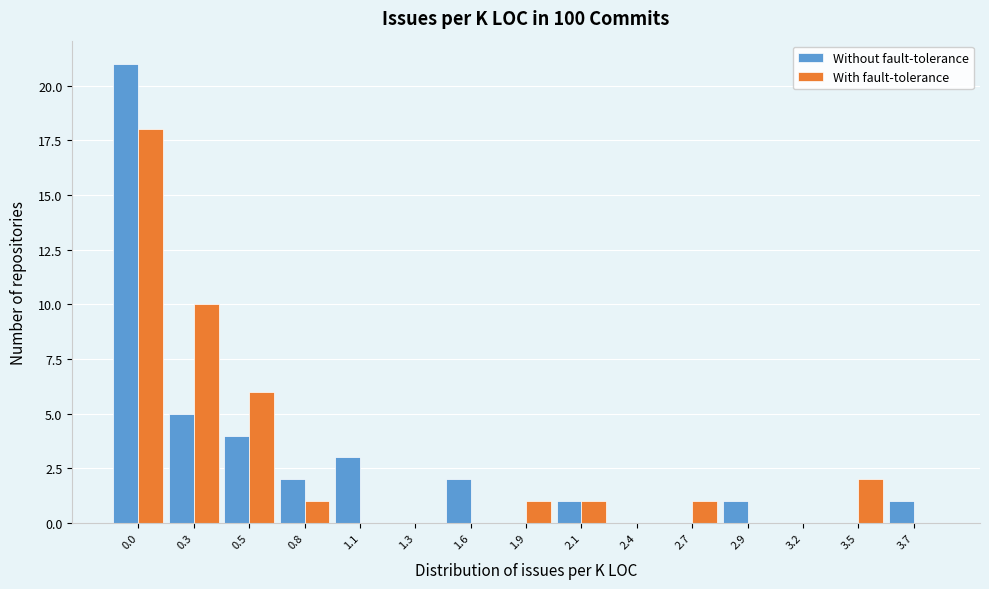

Reading left to right, list all the values displayed in this chart.

Without fault-tolerance: 0.0=21	0.3=5	0.5=4	0.8=2	1.1=3	1.3=0	1.6=2	1.9=0	2.1=1	2.4=0	2.7=0	2.9=1	3.2=0	3.5=0	3.7=1
With fault-tolerance: 0.0=18	0.3=10	0.5=6	0.8=1	1.1=0	1.3=0	1.6=0	1.9=1	2.1=1	2.4=0	2.7=1	2.9=0	3.2=0	3.5=2	3.7=0